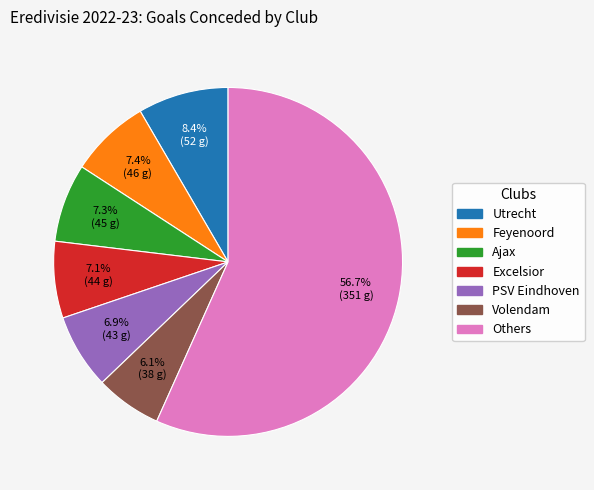

How many slices are in this pie chart?

7